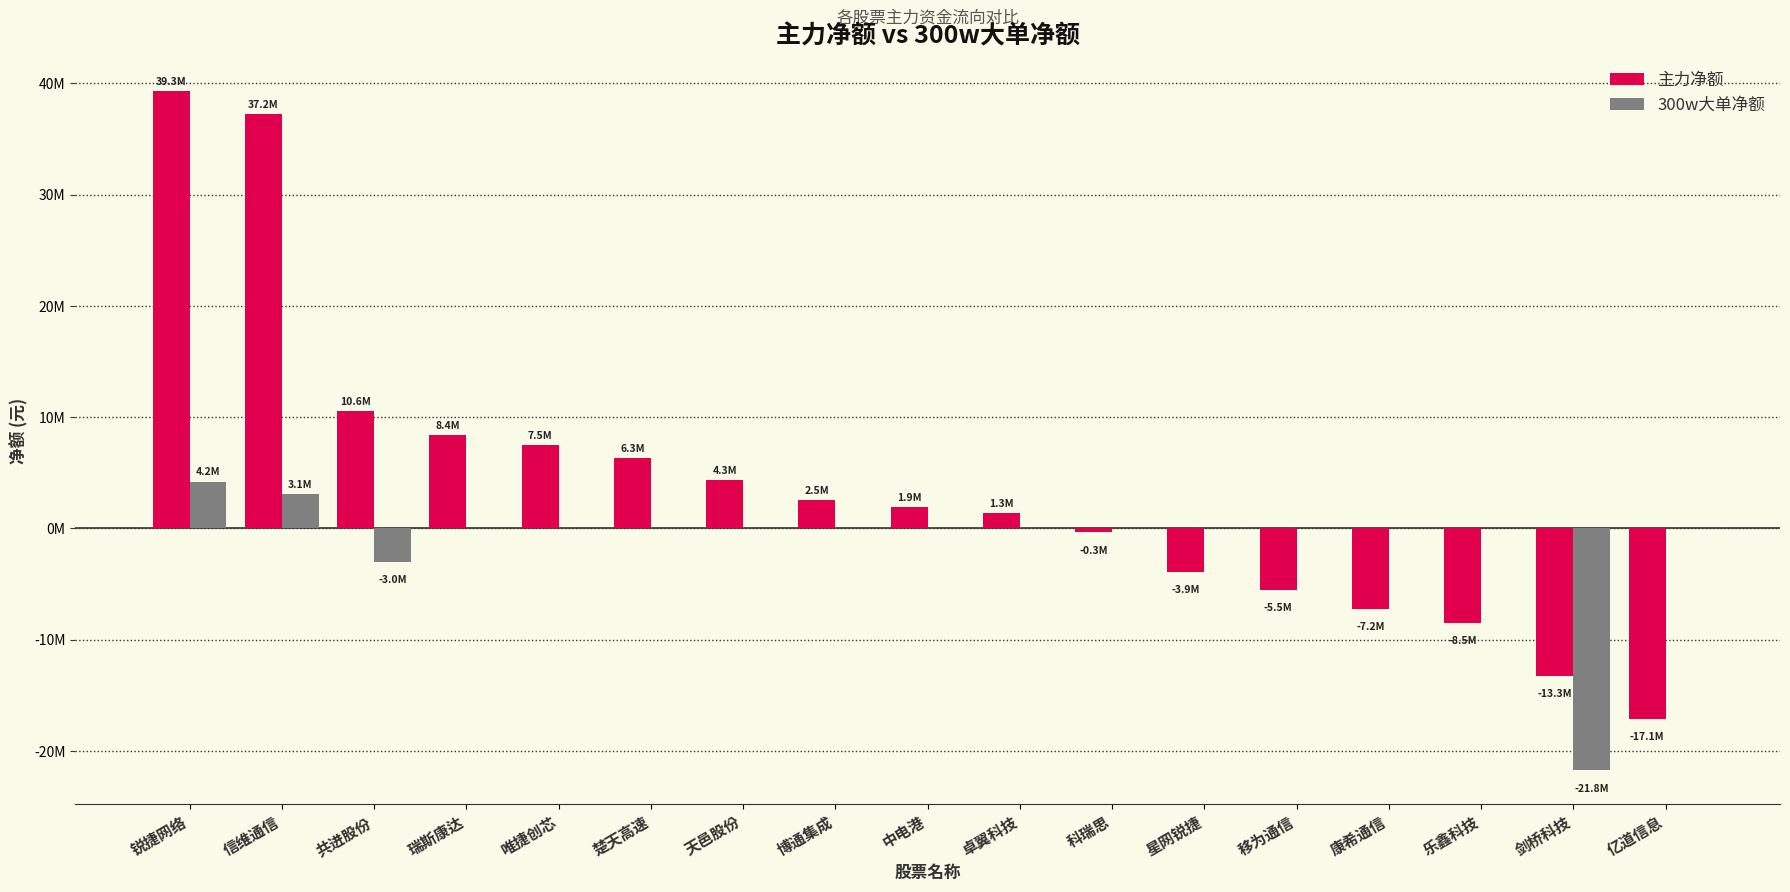

What are all the series names shown in the legend?

主力净额, 300w大单净额